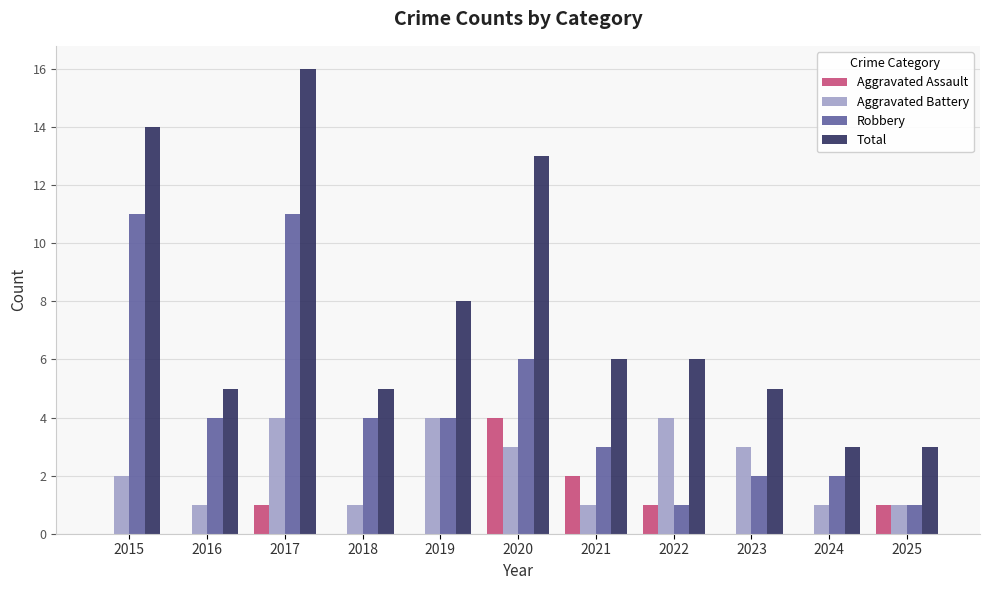

What is the sum of the Robbery values at 2025 and 2022?

2